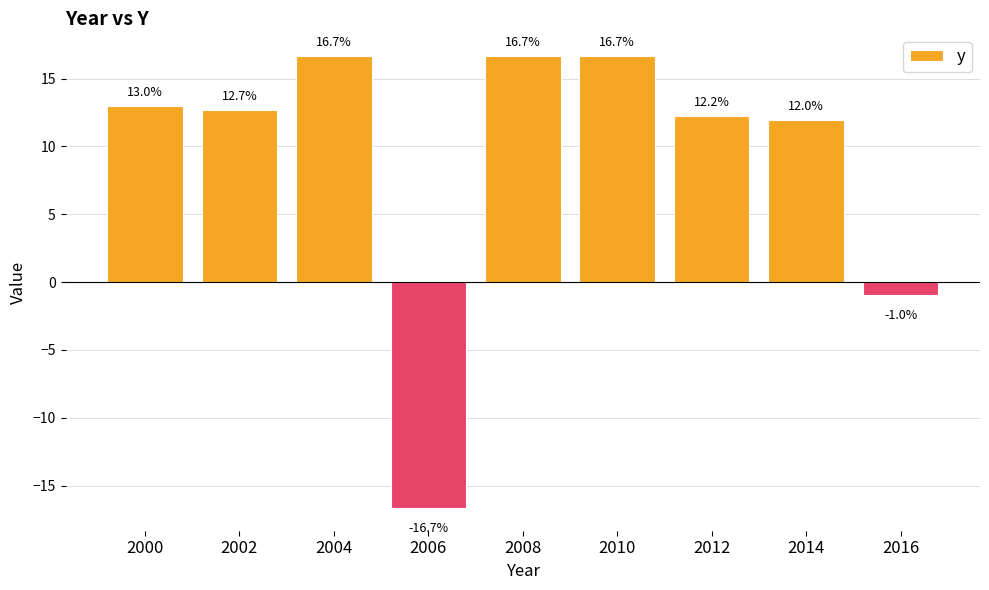

What is the sum of all values?

82.2